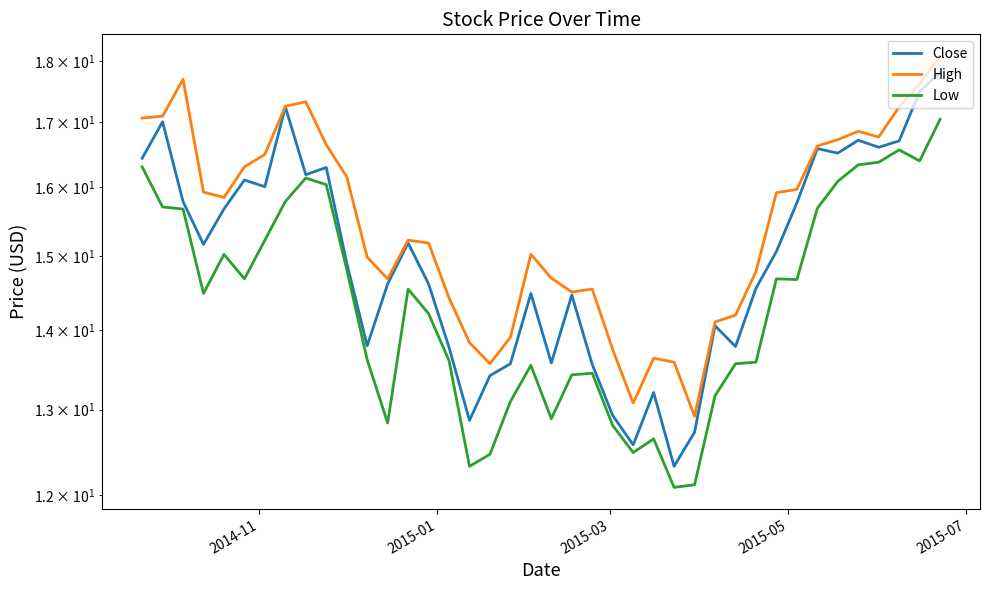

What is the maximum value for Close?

17.8